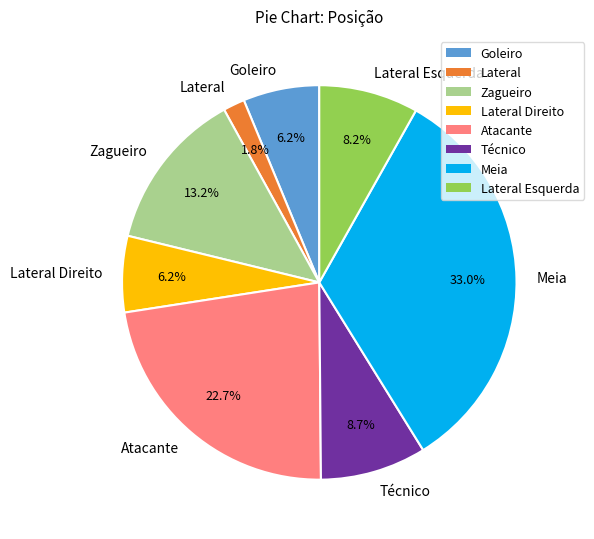

How many segments does this pie chart have?

8